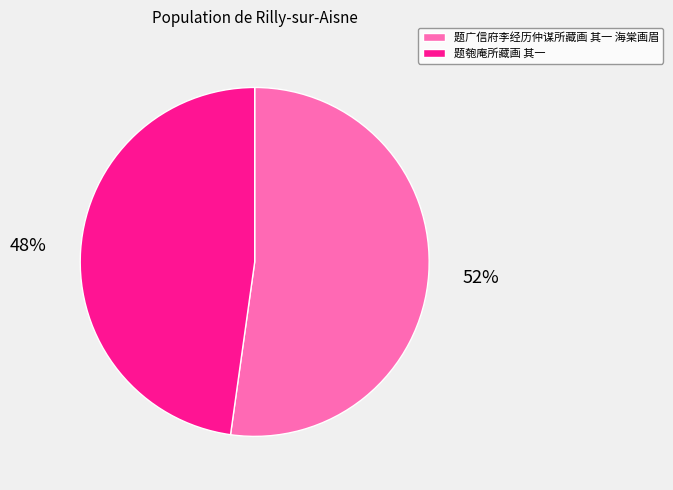

What percentage is the 题广信府李经历仲谋所藏画 其一 海棠画眉 slice, to the nearest percent?

52%